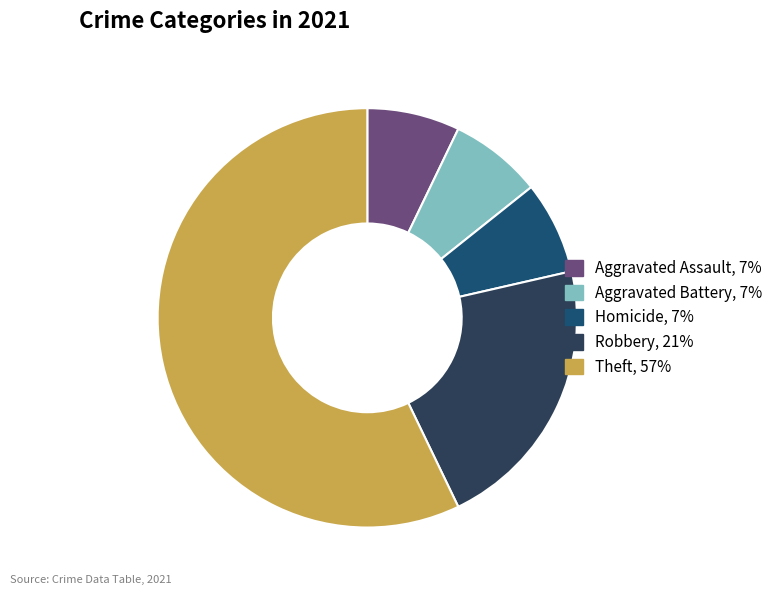

Between Aggravated Assault and Robbery, which is larger?

Robbery